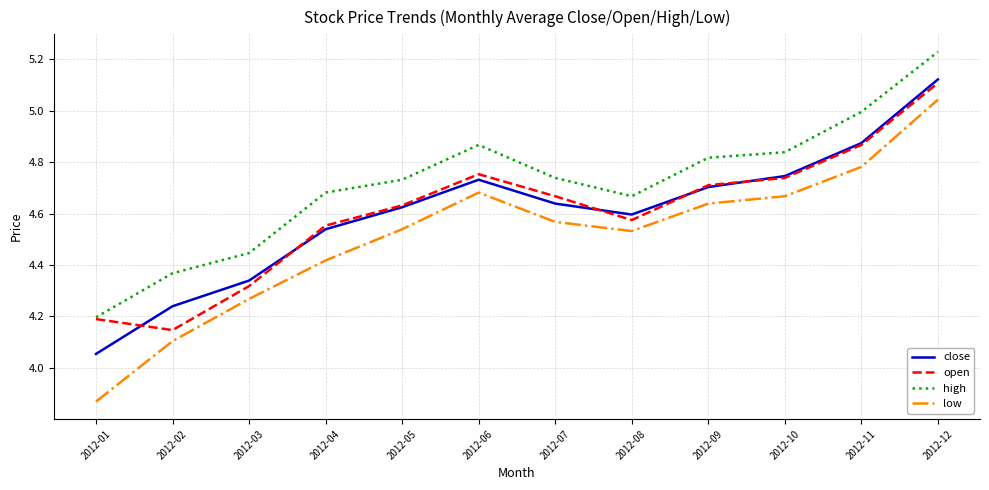

The low series shows 4.1 at 2012-02. True or false?

True